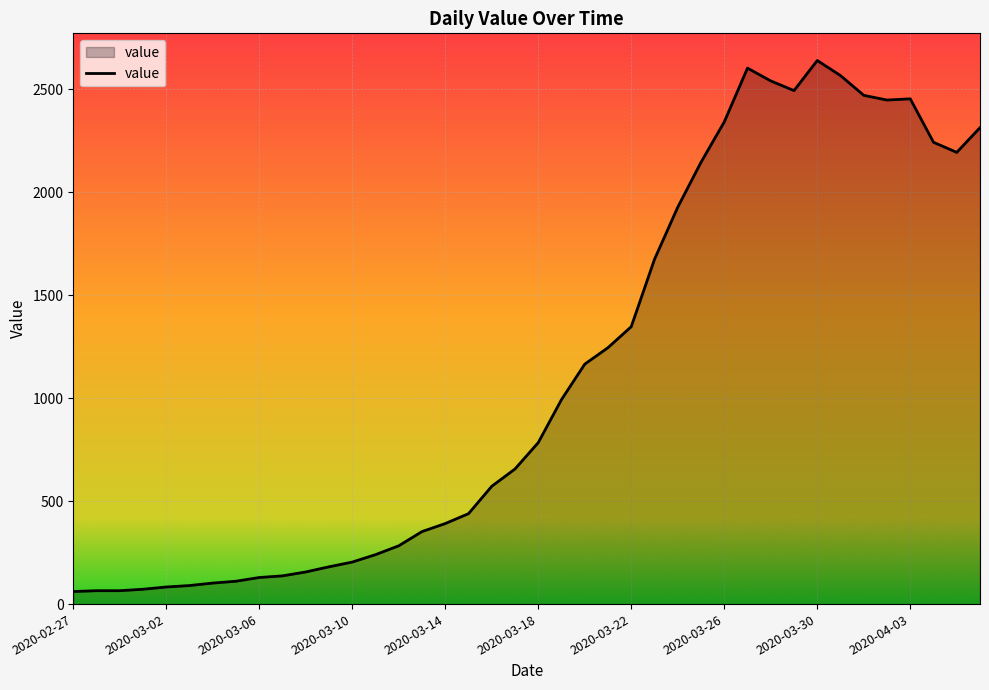

What is the difference between the maximum and minimum values?

2578